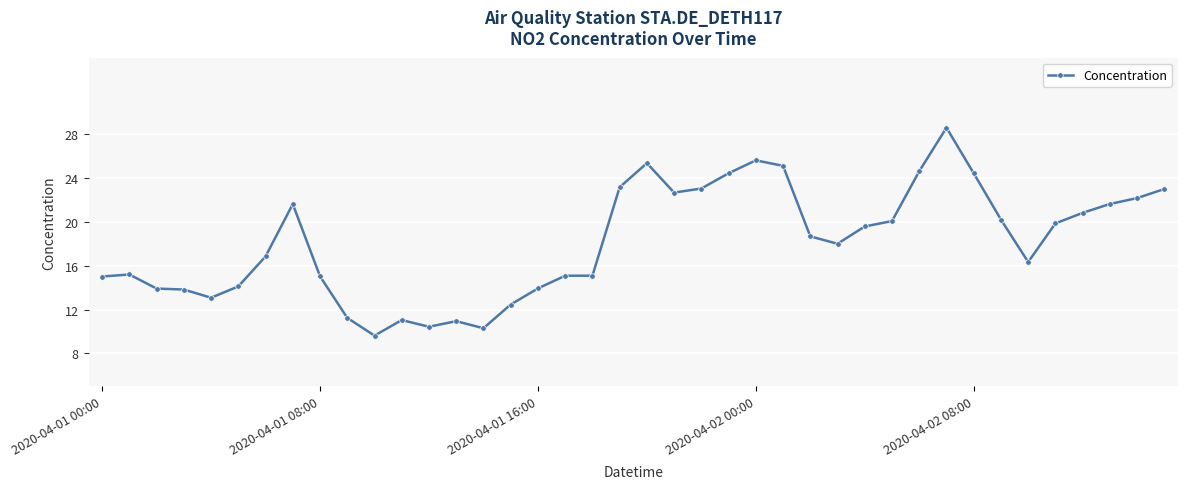

What is the minimum value shown in the chart?

9.6